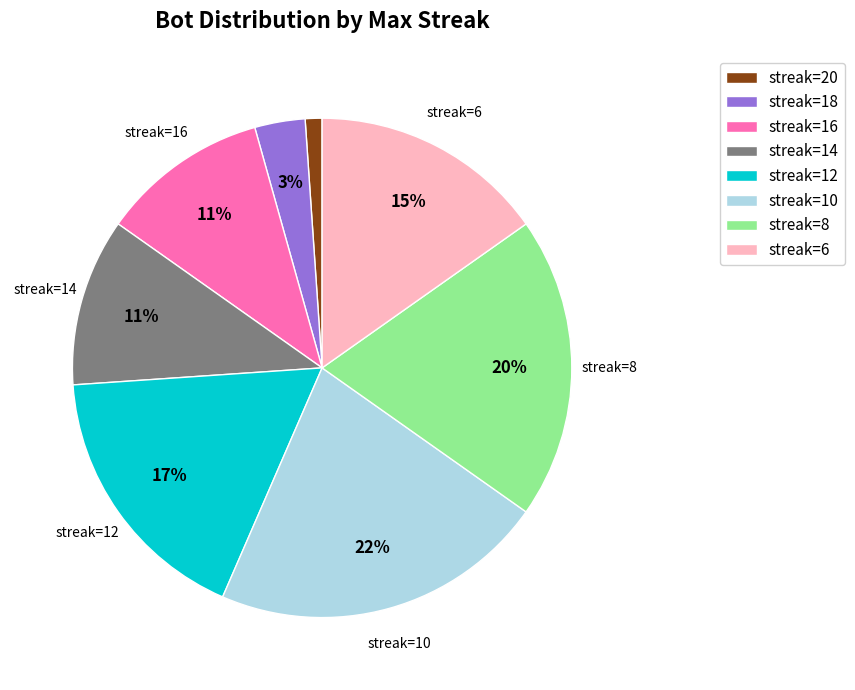

Do streak=18 and streak=10 together represent more than half of the pie?

No